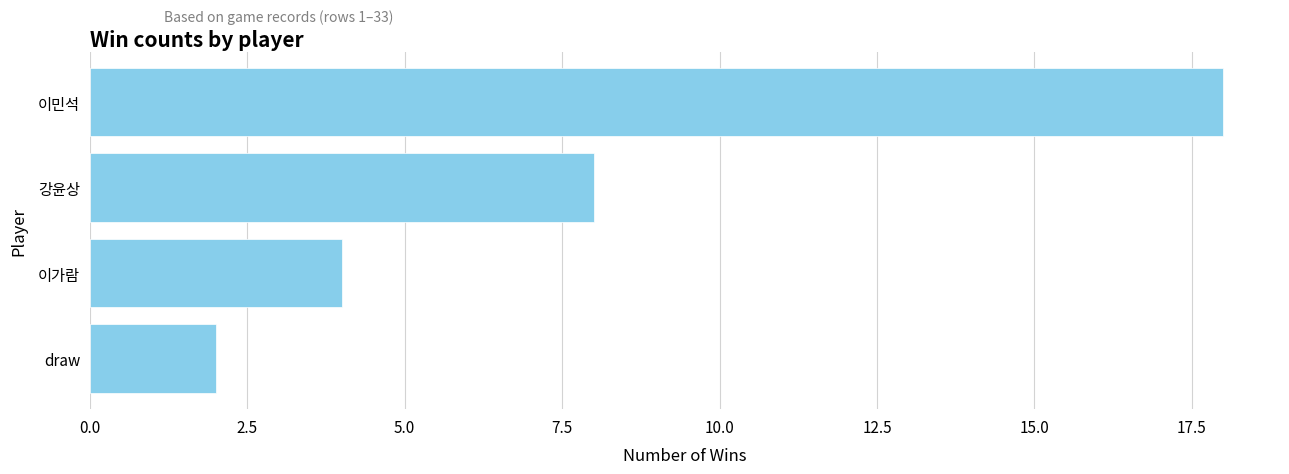

Which has a higher value, draw or 강윤상?

강윤상